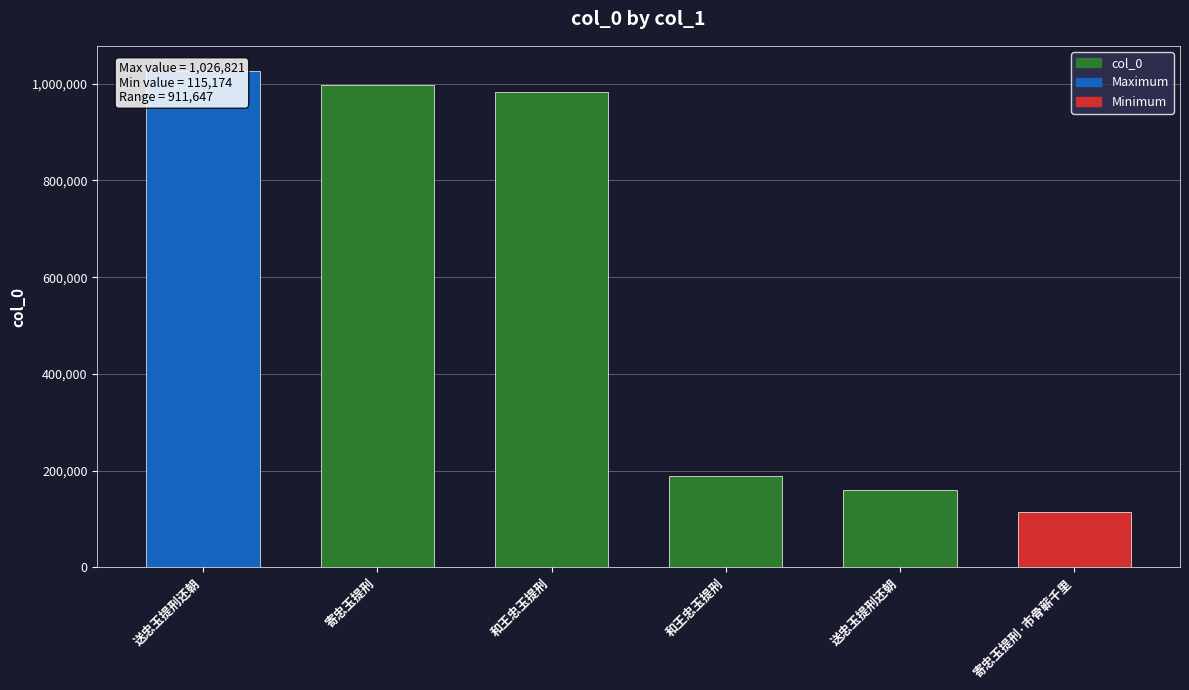

What is the label of the 6th bar from the right?

送忠玉提刑还朝